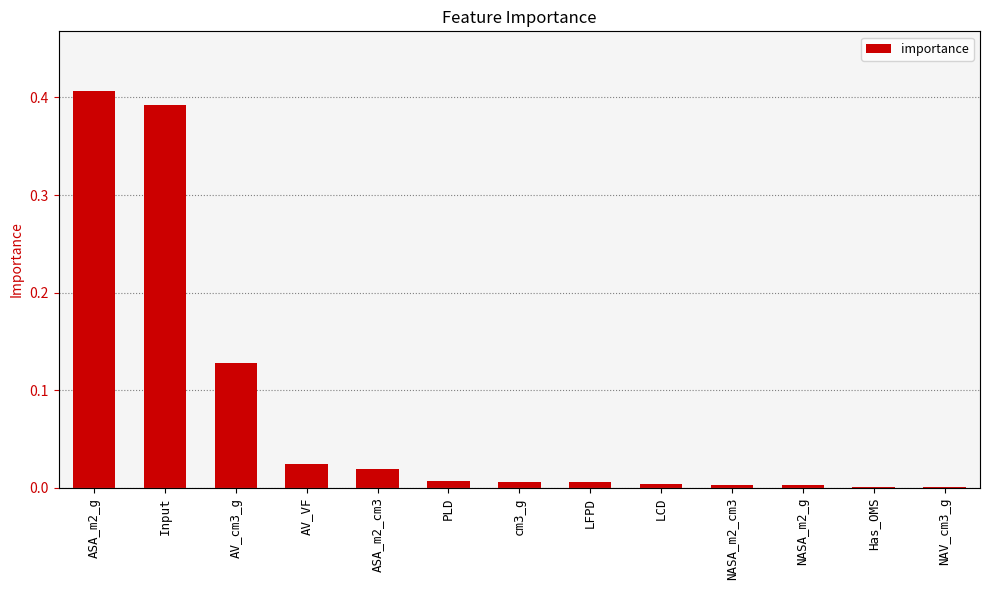

What is the change in value from Input to NAV_cm3_g?

-0.4